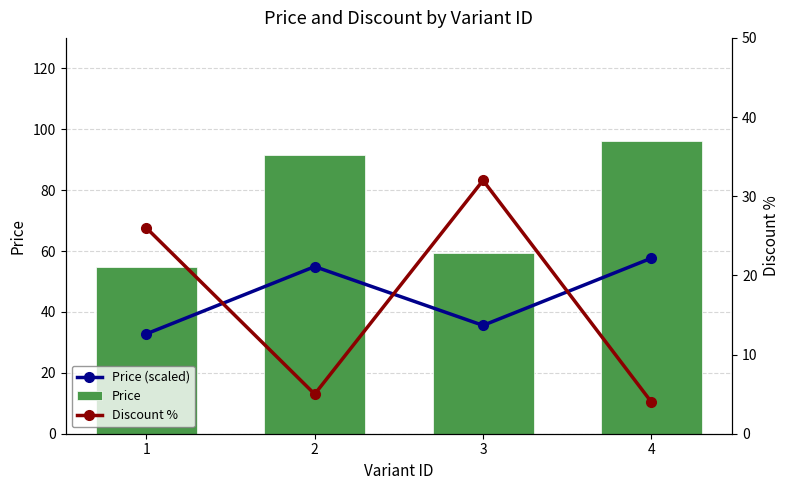

Is the value of Price (scaled) at 2 greater than the value of Discount % at 4?

Yes